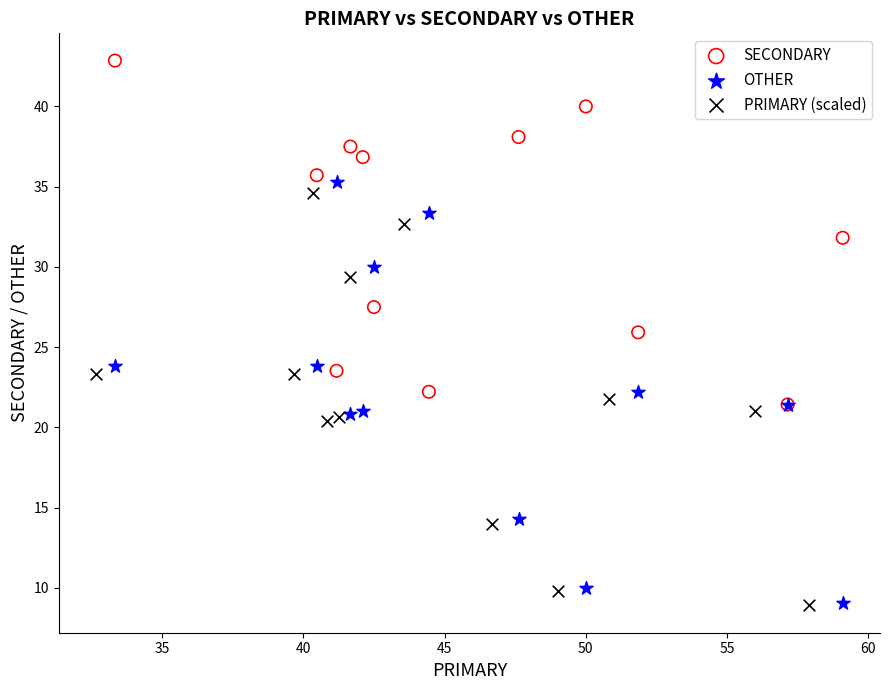

Which series has the largest Y range (max minus min)?

OTHER